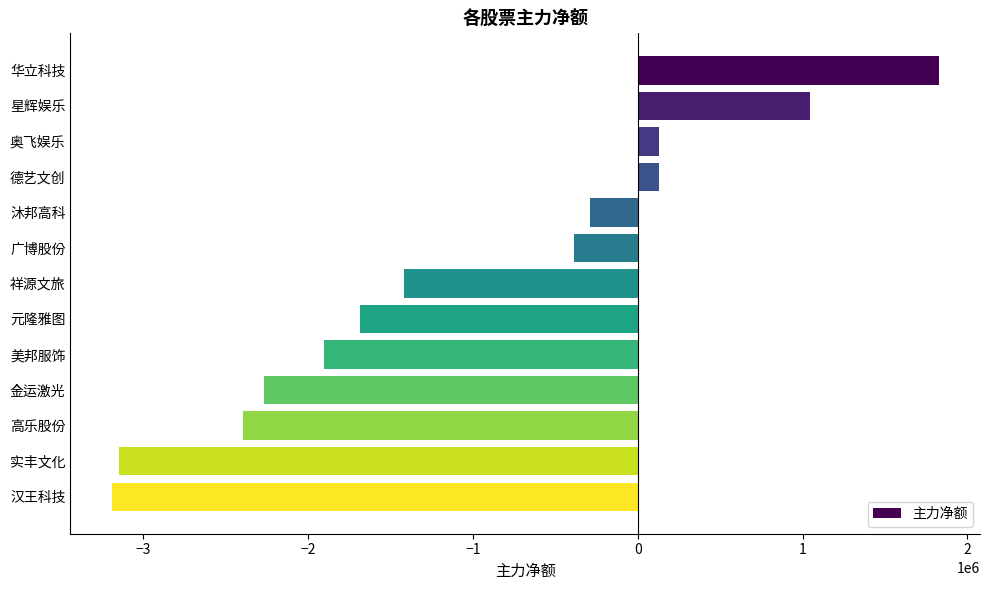

What is the sum of all values?

-13558263